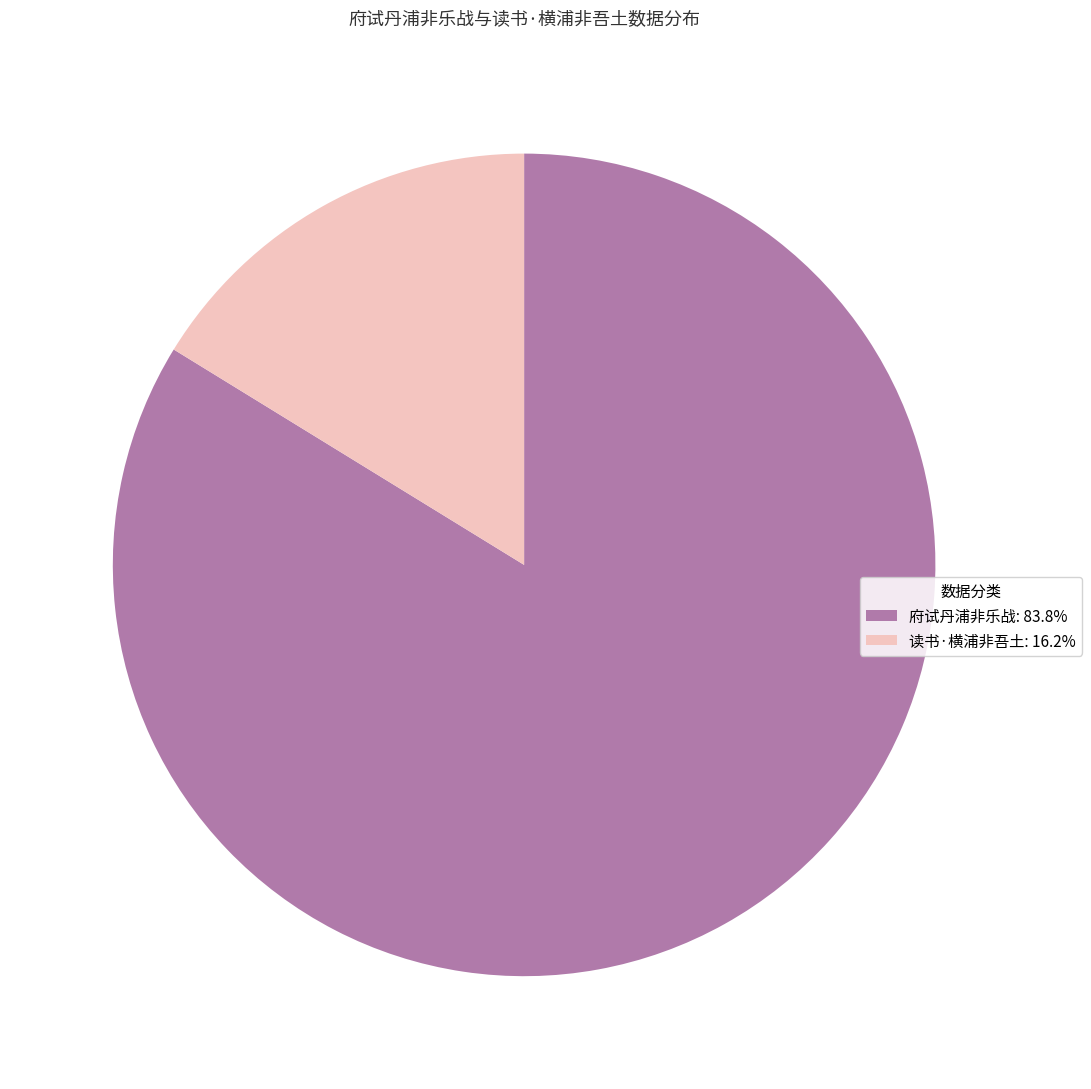

Does 府试丹浦非乐战: 83.8% account for over 50% of the chart?

Yes